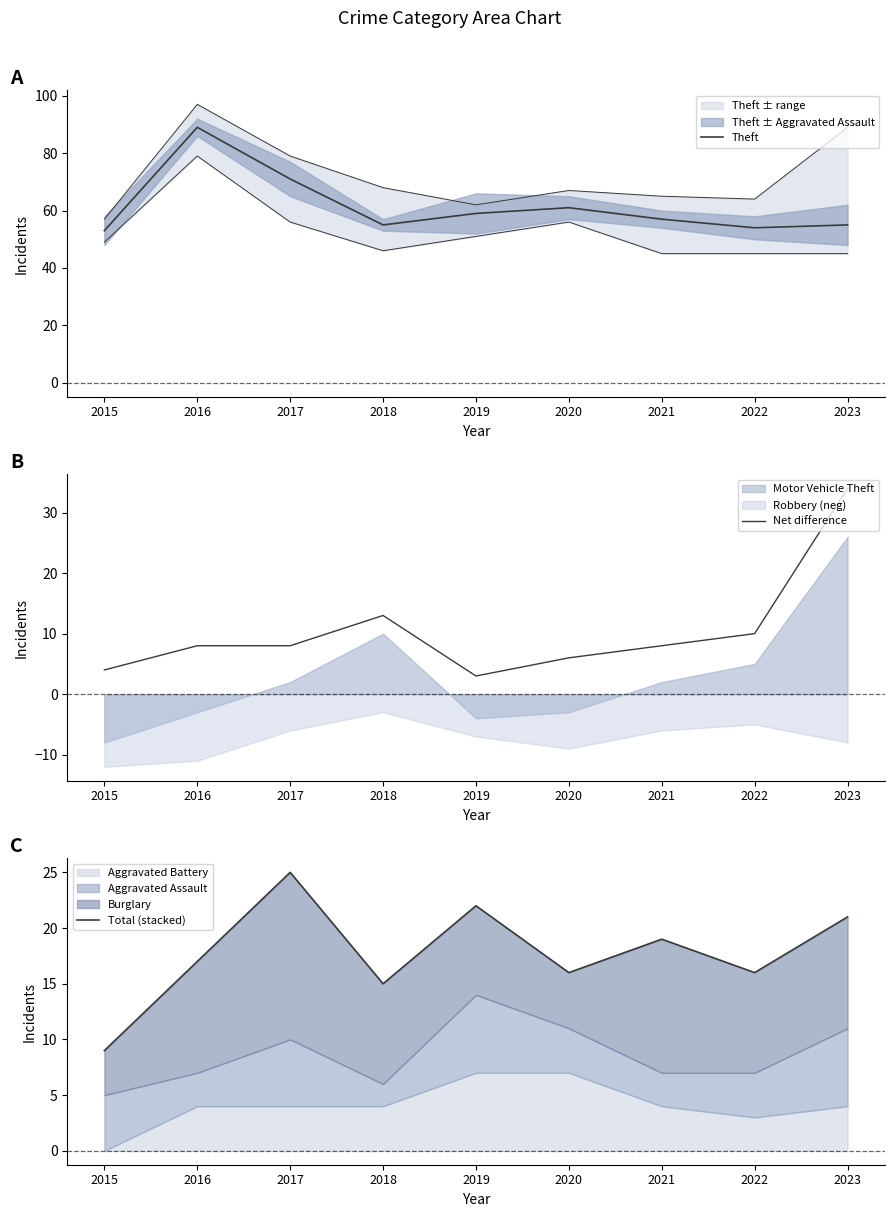

How many lines are shown in the chart?

3